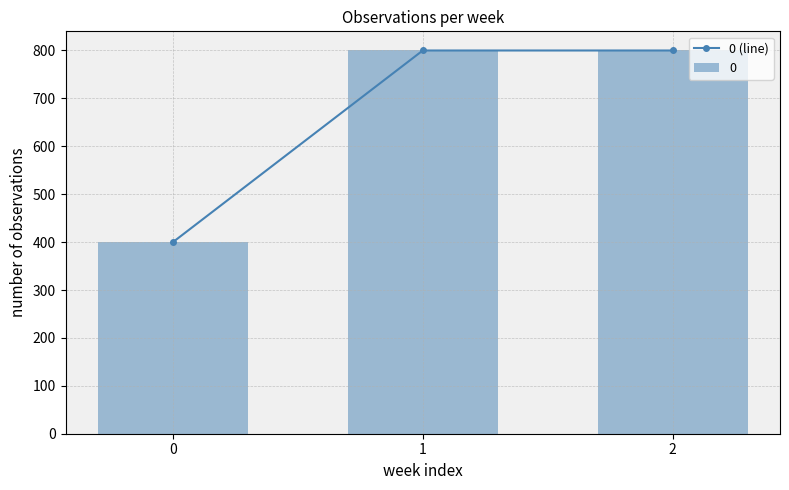

Reading left to right, extract all data points from this chart.

0=400	1=800	2=800